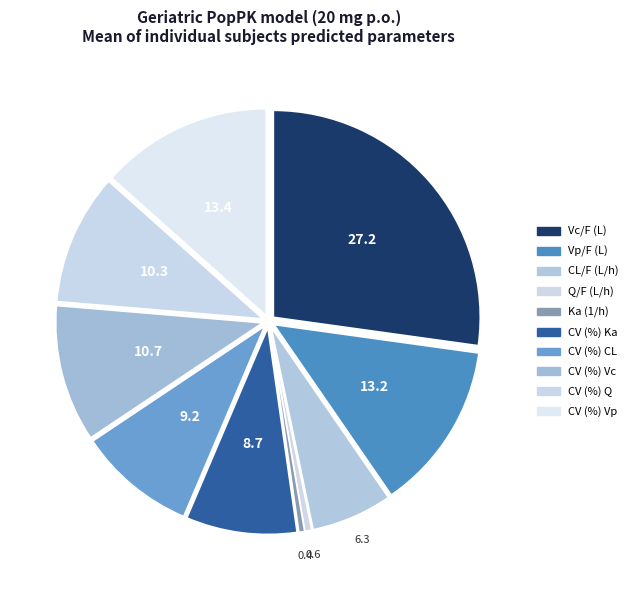

How many slices are in this pie chart?

10